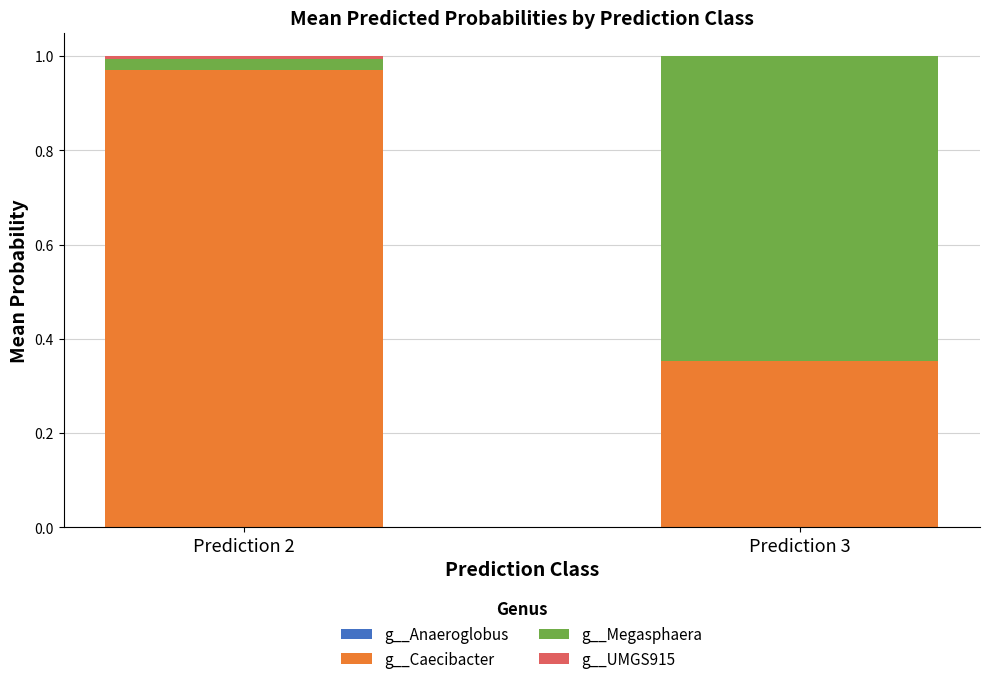

Count the number of data series in this chart.

4